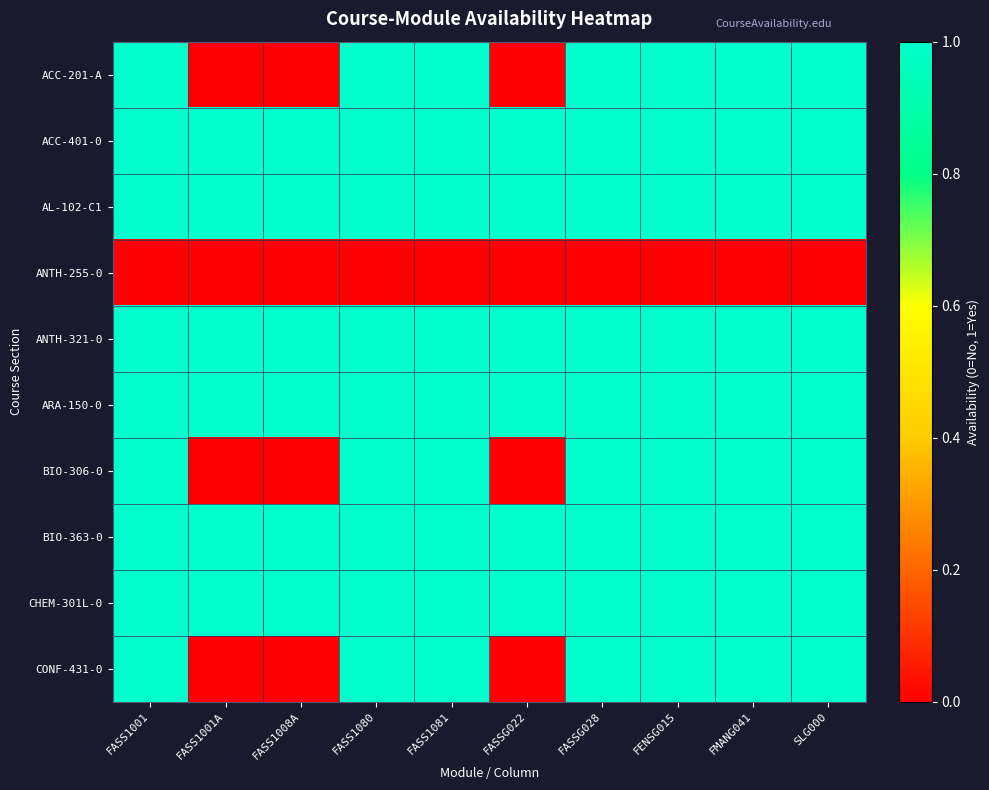

Reading right to left, what are all the values shown in this chart?

ACC-201-A: SLG000=1	FMANG041=1	FENSG015=1	FASSG028=1	FASSG022=0	FASS1081=1	FASS1080=1	FASS1008A=0	FASS1001A=0	FASS1001=1
ACC-401-0: SLG000=1	FMANG041=1	FENSG015=1	FASSG028=1	FASSG022=1	FASS1081=1	FASS1080=1	FASS1008A=1	FASS1001A=1	FASS1001=1
AL-102-C1: SLG000=1	FMANG041=1	FENSG015=1	FASSG028=1	FASSG022=1	FASS1081=1	FASS1080=1	FASS1008A=1	FASS1001A=1	FASS1001=1
ANTH-255-0: SLG000=0	FMANG041=0	FENSG015=0	FASSG028=0	FASSG022=0	FASS1081=0	FASS1080=0	FASS1008A=0	FASS1001A=0	FASS1001=0
ANTH-321-0: SLG000=1	FMANG041=1	FENSG015=1	FASSG028=1	FASSG022=1	FASS1081=1	FASS1080=1	FASS1008A=1	FASS1001A=1	FASS1001=1
ARA-150-0: SLG000=1	FMANG041=1	FENSG015=1	FASSG028=1	FASSG022=1	FASS1081=1	FASS1080=1	FASS1008A=1	FASS1001A=1	FASS1001=1
BIO-306-0: SLG000=1	FMANG041=1	FENSG015=1	FASSG028=1	FASSG022=0	FASS1081=1	FASS1080=1	FASS1008A=0	FASS1001A=0	FASS1001=1
BIO-363-0: SLG000=1	FMANG041=1	FENSG015=1	FASSG028=1	FASSG022=1	FASS1081=1	FASS1080=1	FASS1008A=1	FASS1001A=1	FASS1001=1
CHEM-301L-0: SLG000=1	FMANG041=1	FENSG015=1	FASSG028=1	FASSG022=1	FASS1081=1	FASS1080=1	FASS1008A=1	FASS1001A=1	FASS1001=1
CONF-431-0: SLG000=1	FMANG041=1	FENSG015=1	FASSG028=1	FASSG022=0	FASS1081=1	FASS1080=1	FASS1008A=0	FASS1001A=0	FASS1001=1